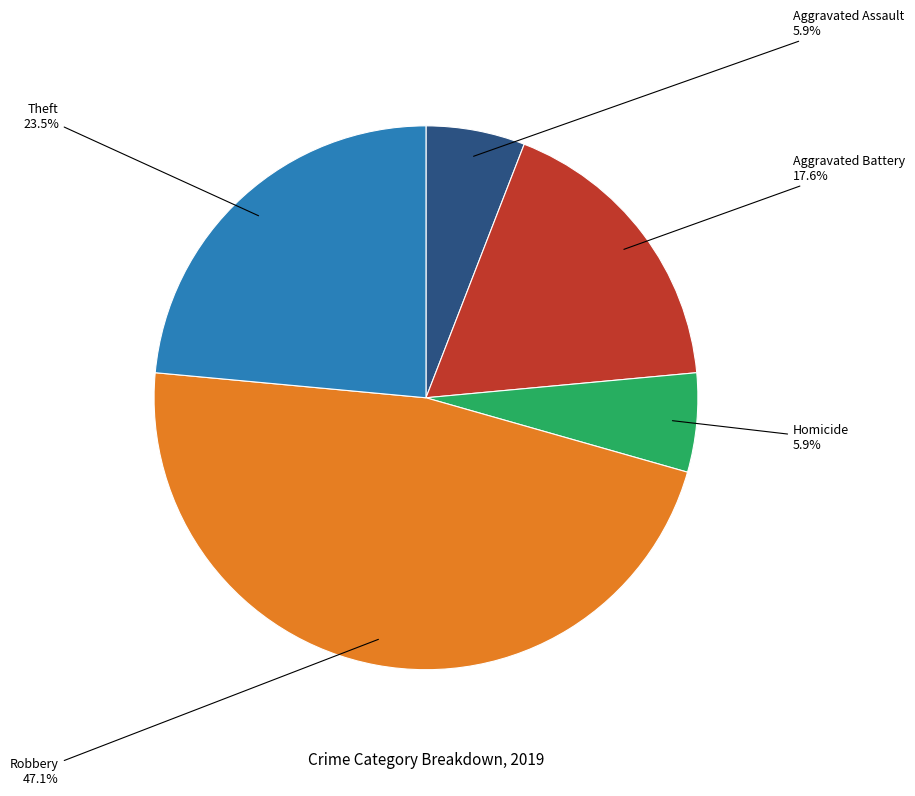

Is there a majority slice in this chart?

No